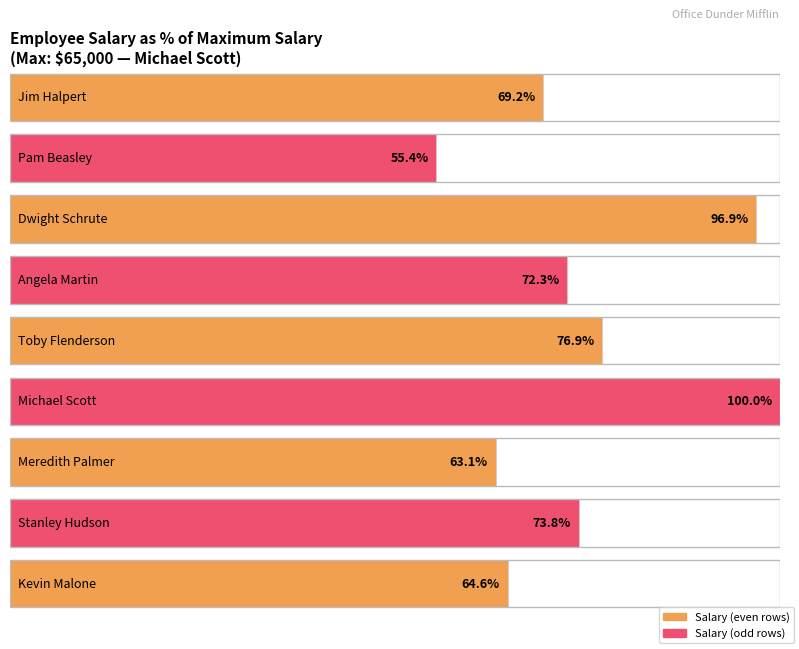

The value at Pam Beasley is 36000. True or false?

True